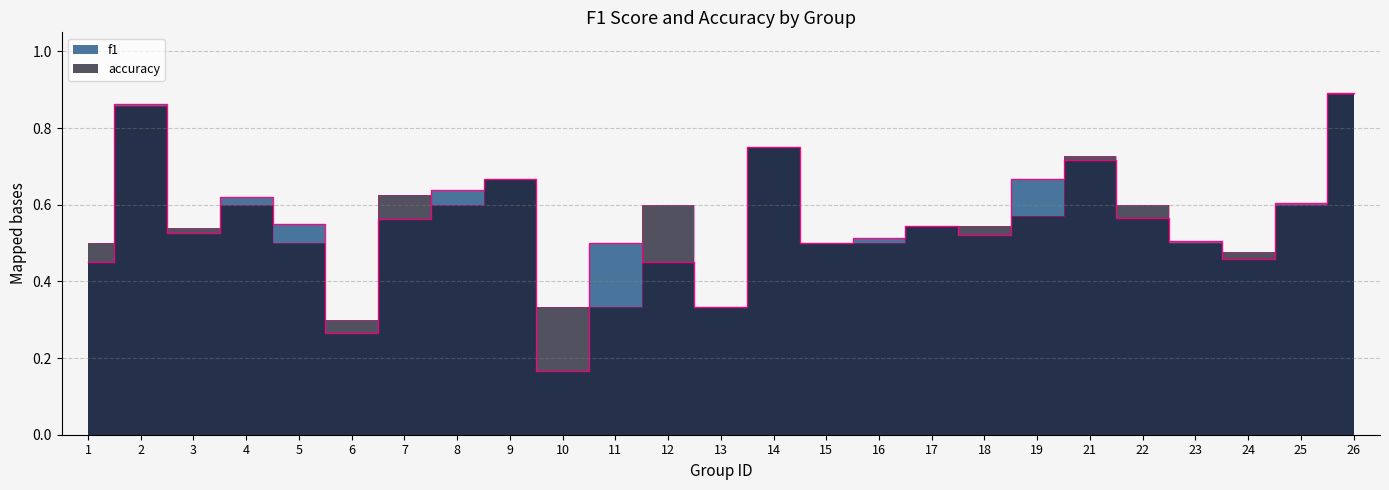

What is the sum of all accuracy values?

14.0